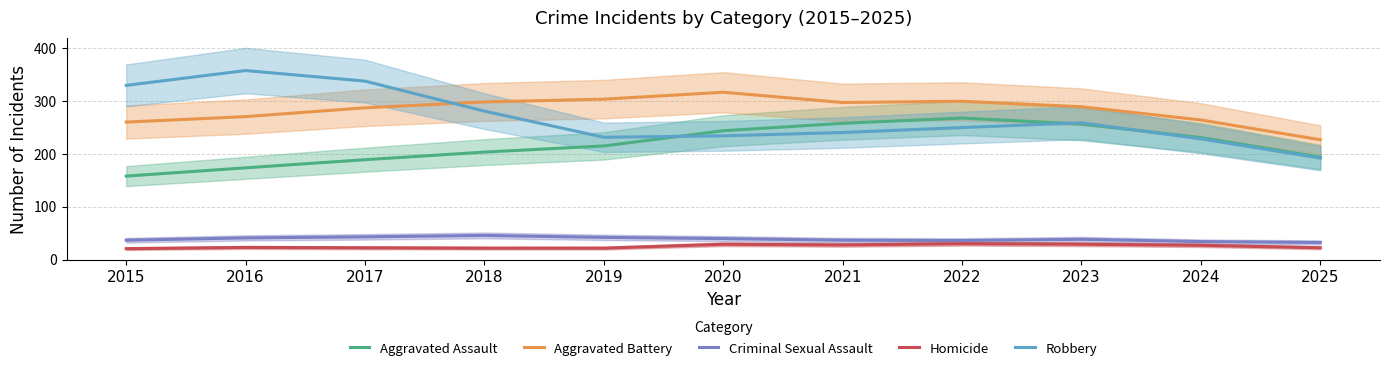

The value of Homicide at 2015 is 10.4. True or false?

False